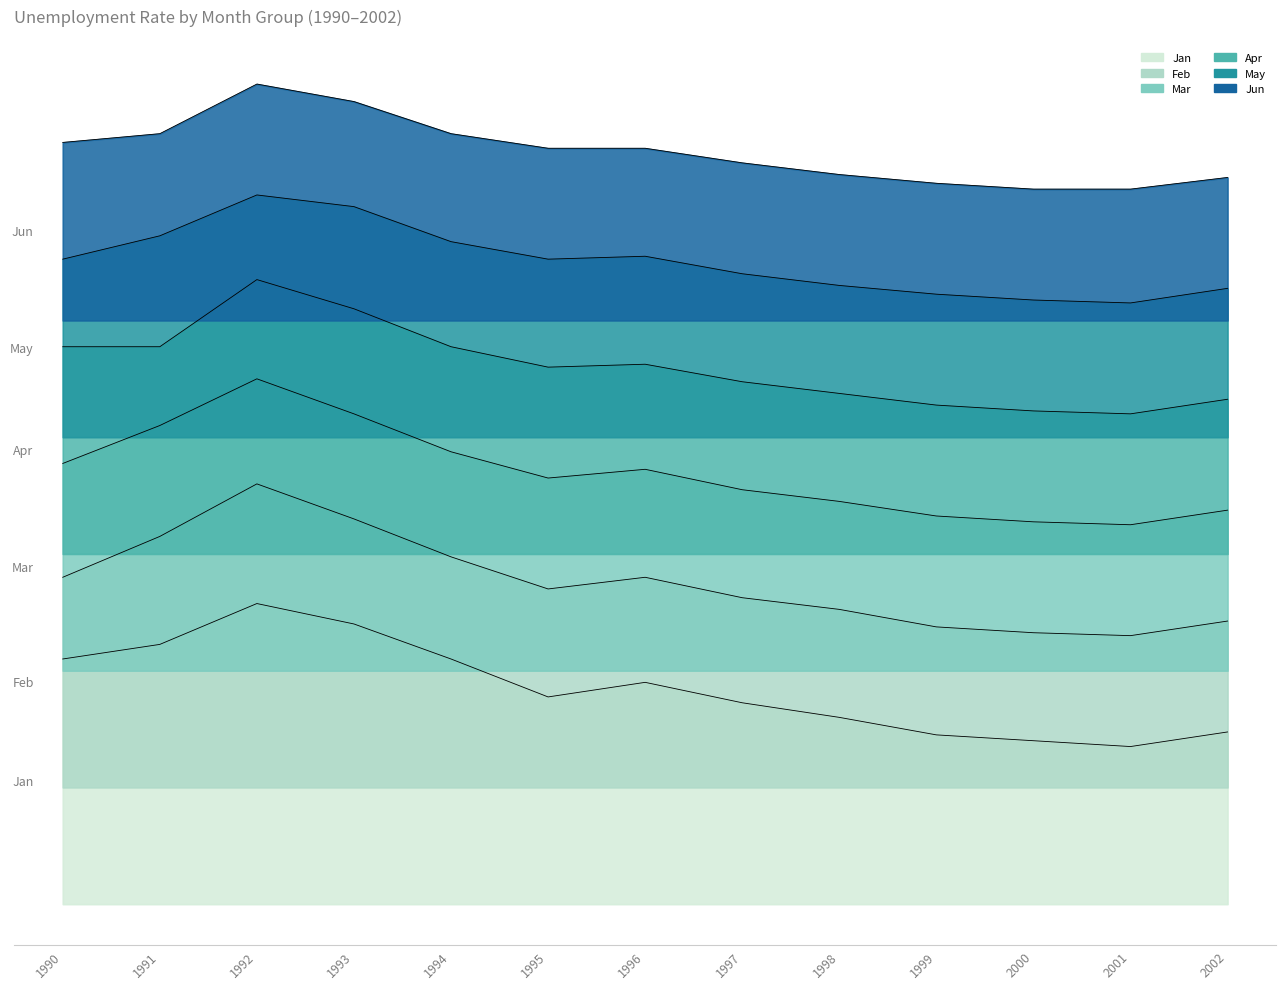

At how many categories does at least one series exceed 16?

13